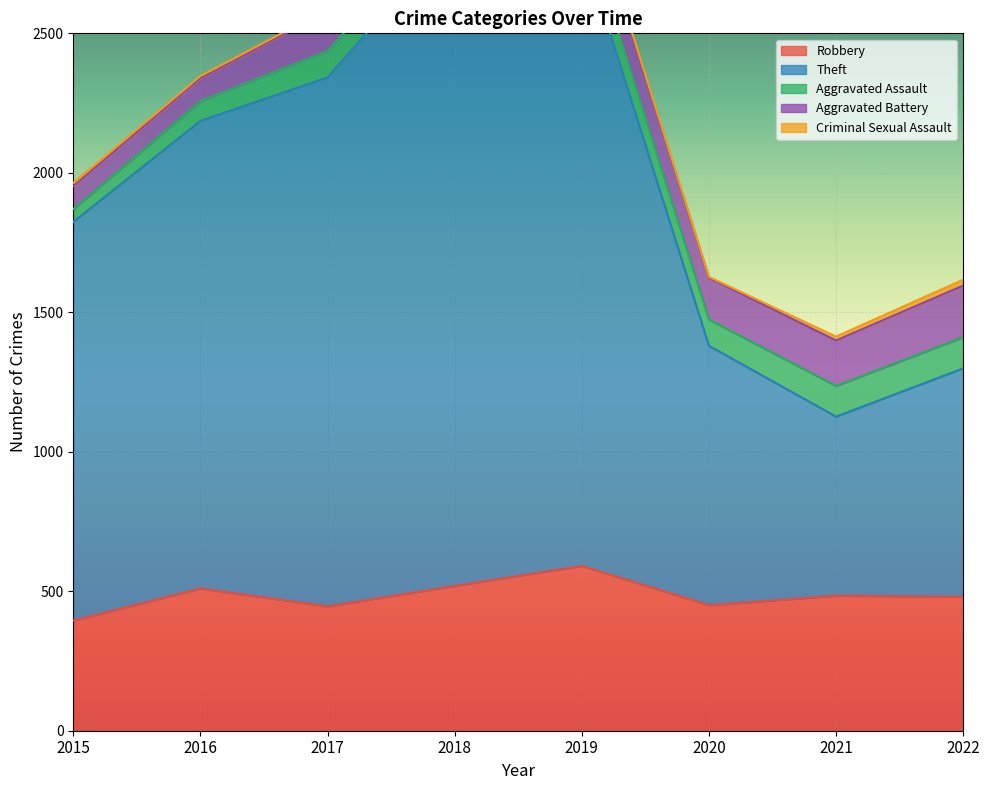

Reading left to right, list all the values displayed in this chart.

Robbery: 395	510	446	519	591	450	484	480
Theft: 1429	1676	1896	2341	2230	930	642	819
Aggravated Assault: 46	71	95	77	98	94	110	112
Aggravated Battery: 82	82	142	152	148	150	163	185
Criminal Sexual Assault: 12	8	8	11	8	3	14	21